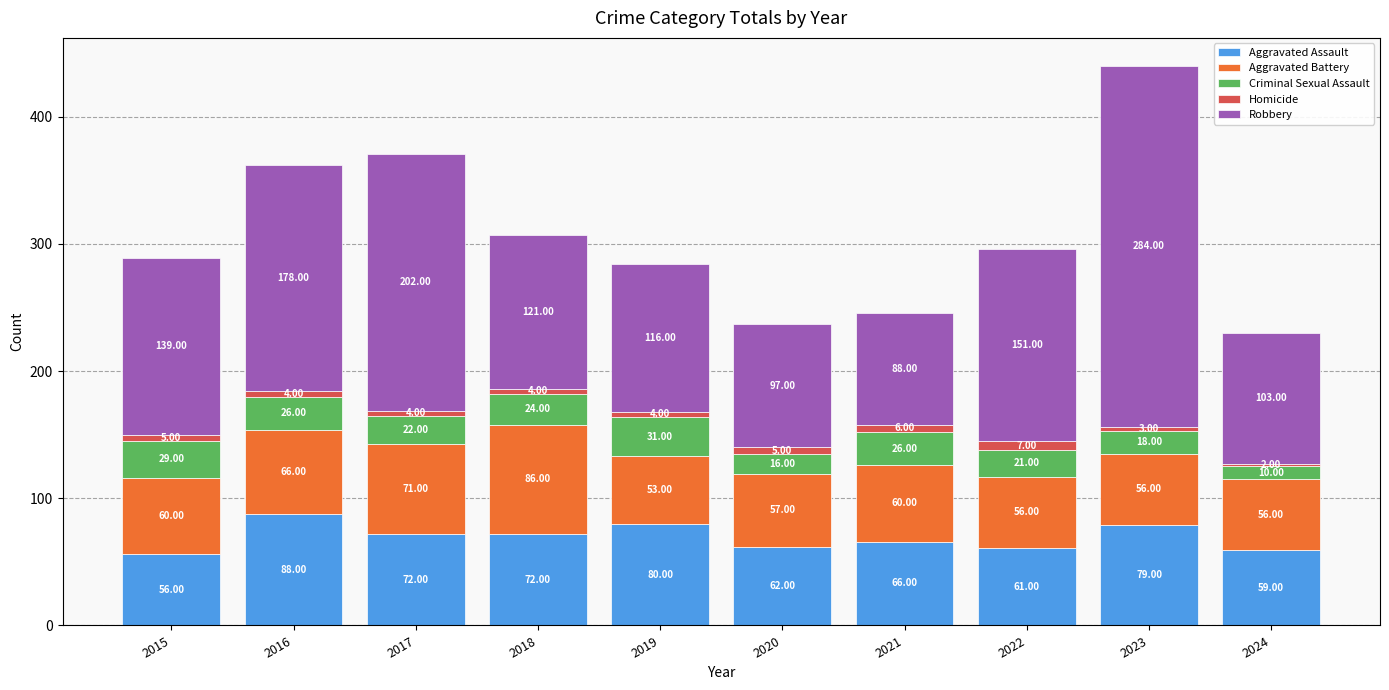

Count the number of categories in the chart.

10